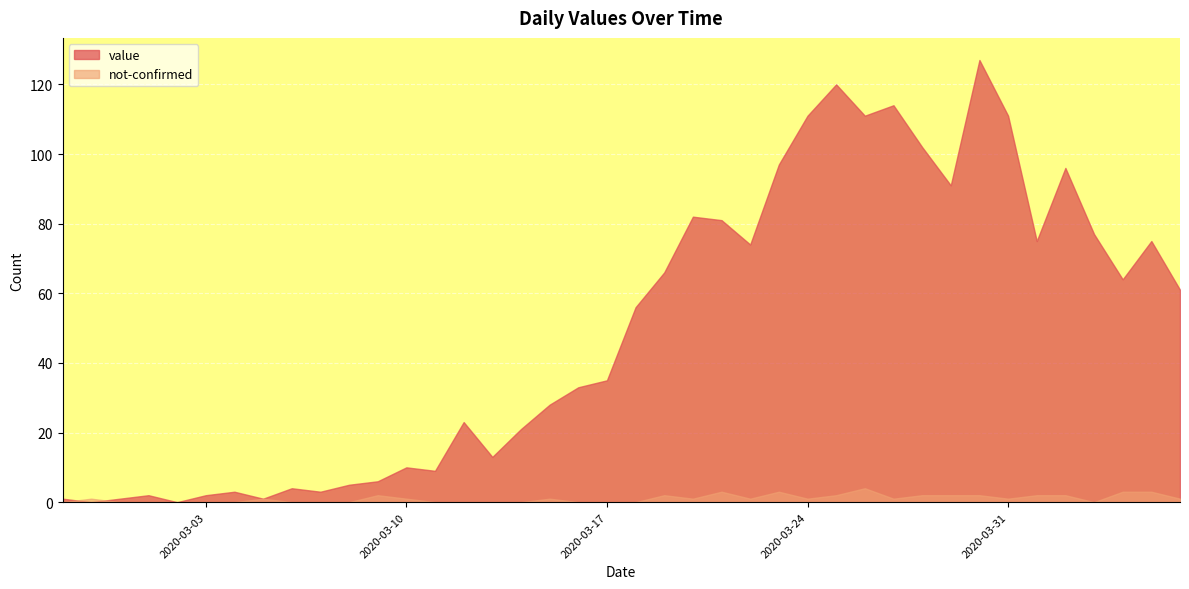

Rank the series at 2020-03-14 from highest to lowest value.

value, not-confirmed